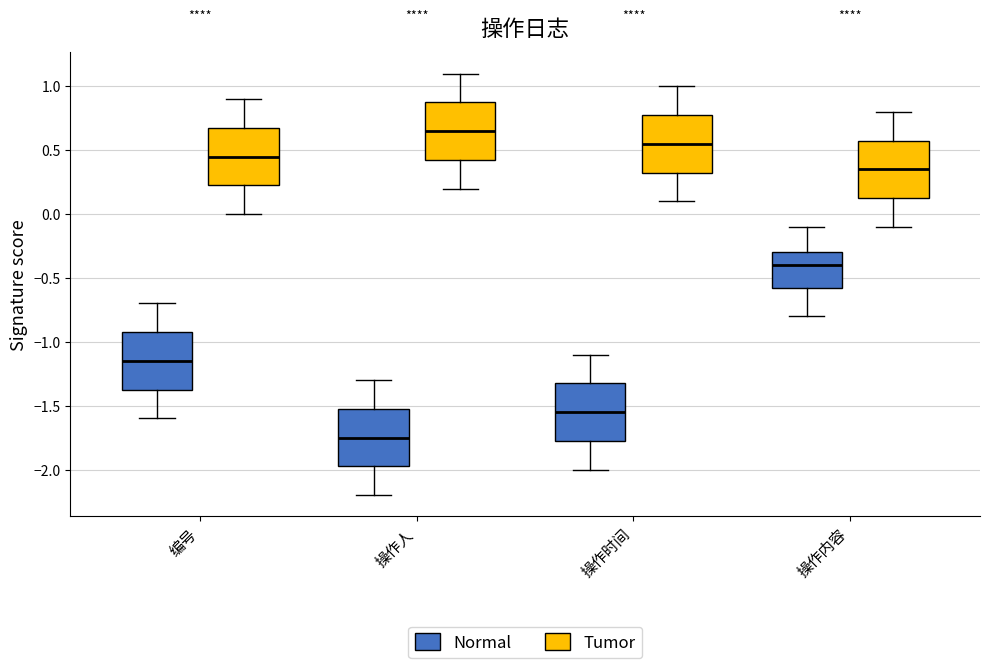

Reading left to right, read every box against the y-axis: the position of its median line, the range the box covers, and the ends of its whiskers. The values are not printed on the chart, so give them approximately, as read against the axis.

编号 (Normal): median -1.15, box -1.35 to -0.90, whiskers -1.60 to -0.70
编号 (Tumor): median 0.45, box 0.25 to 0.70, whiskers 0.00 to 0.90
操作人 (Normal): median -1.75, box -1.95 to -1.50, whiskers -2.20 to -1.30
操作人 (Tumor): median 0.65, box 0.45 to 0.90, whiskers 0.20 to 1.10
操作时间 (Normal): median -1.55, box -1.75 to -1.30, whiskers -2.00 to -1.10
操作时间 (Tumor): median 0.55, box 0.35 to 0.80, whiskers 0.10 to 1.00
操作内容 (Normal): median -0.40, box -0.55 to -0.30, whiskers -0.80 to -0.10
操作内容 (Tumor): median 0.35, box 0.15 to 0.60, whiskers -0.10 to 0.80